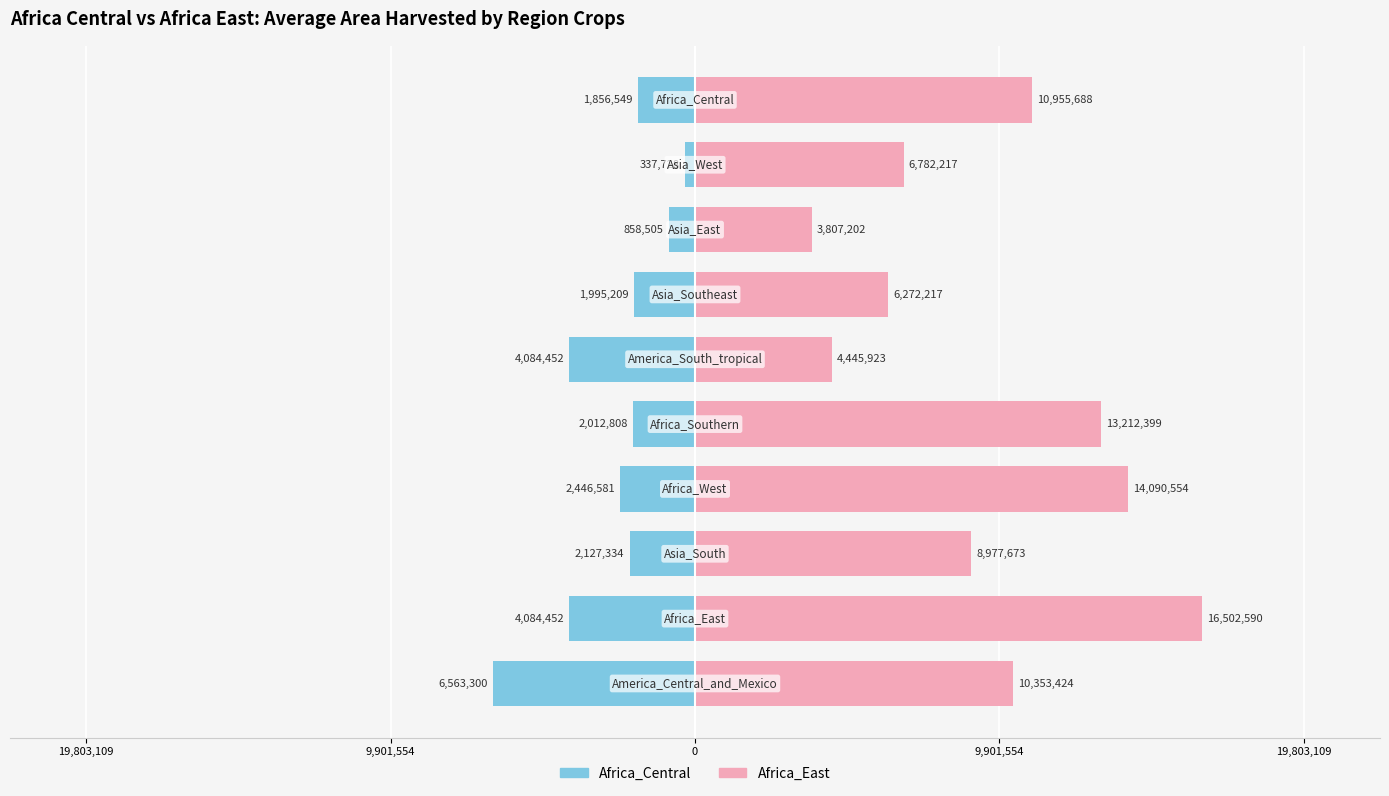

What is the value of the Africa_Central bar at the 8th from the left?

-858505.0